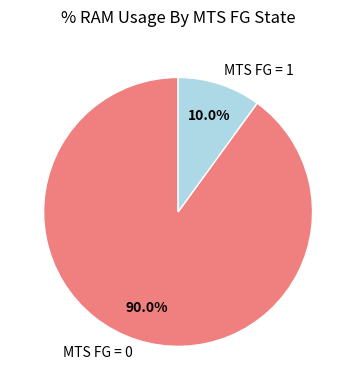

Which slice is the largest?

MTS FG = 0